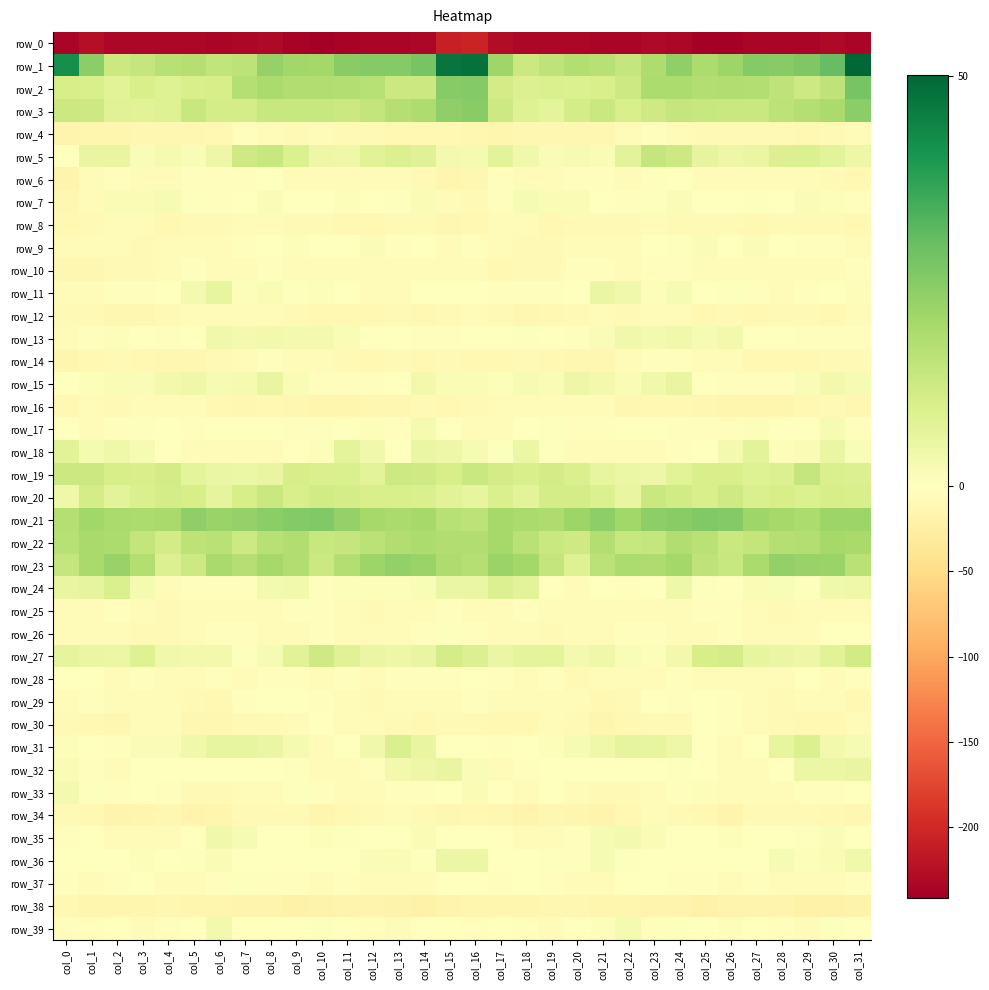

At which label does row_21 reach its minimum?

col_16